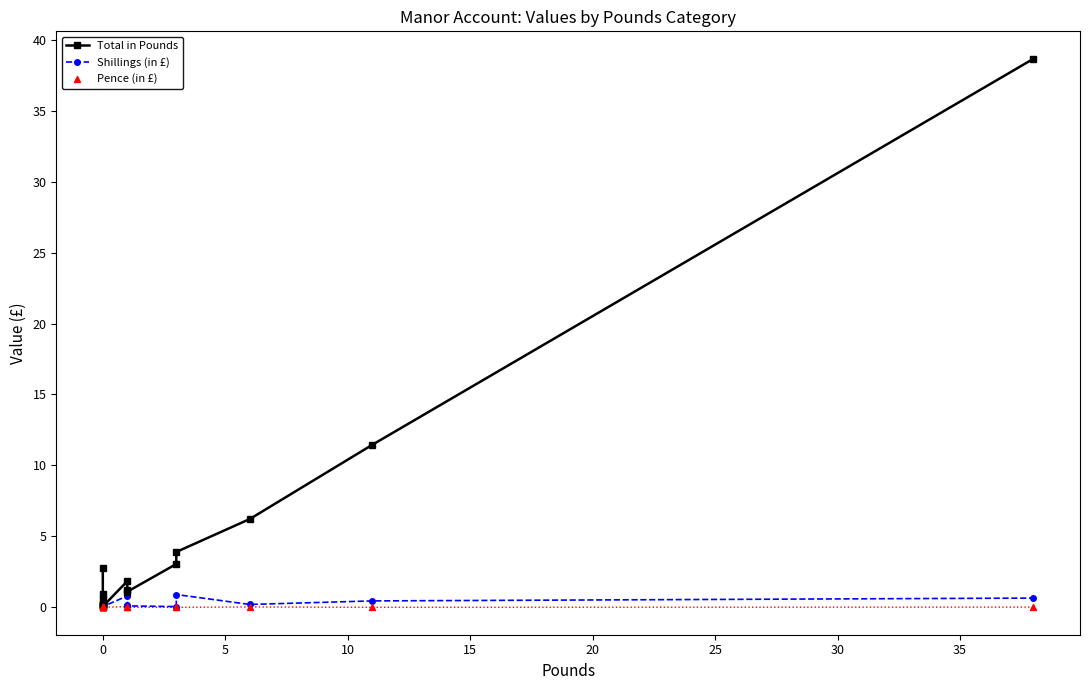

Which series reaches the minimum Y coordinate?

Shillings (in £)